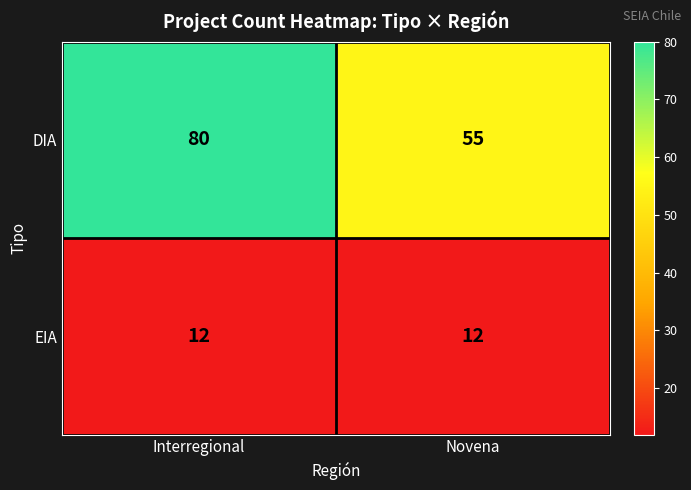

Which series changed the most between Interregional and Novena?

DIA